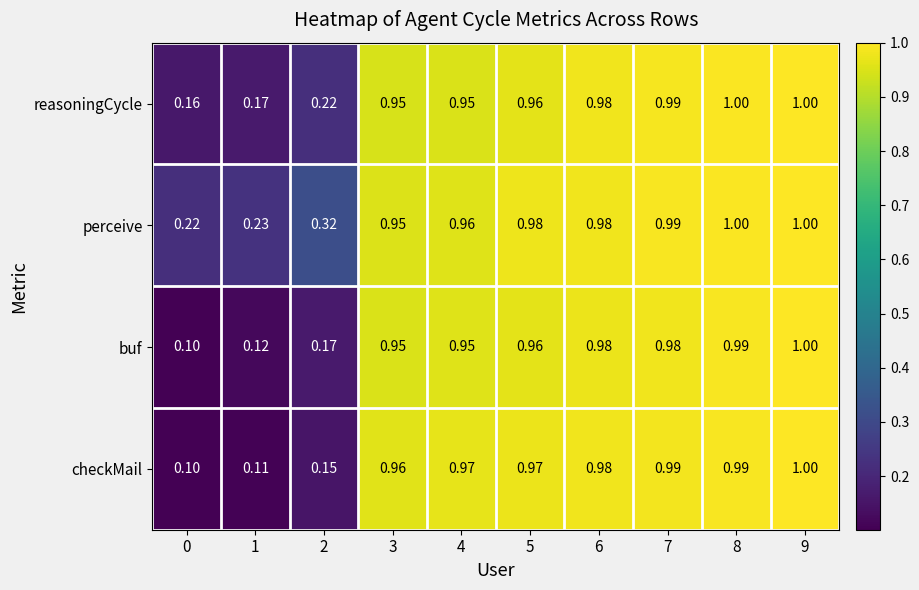

Which series has the largest total across all categories?

perceive